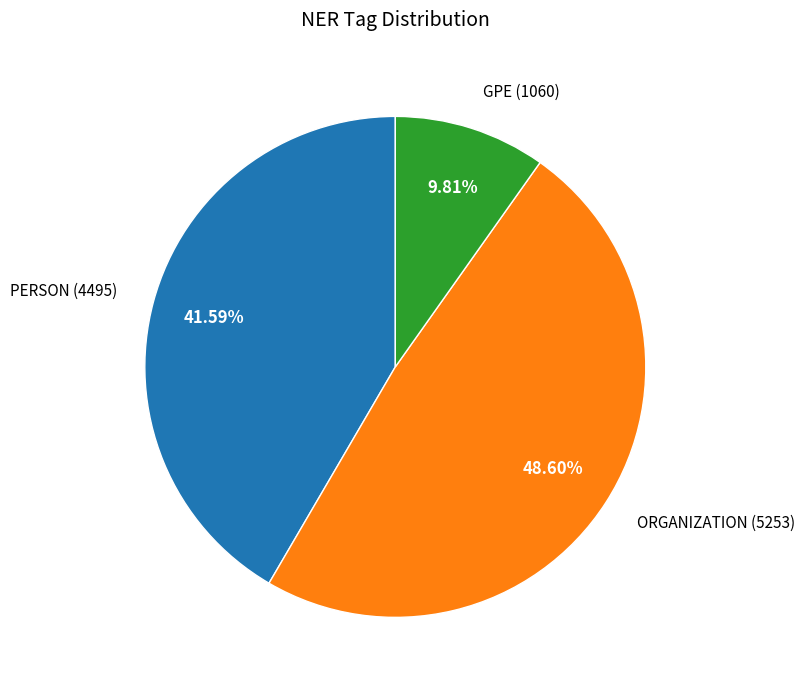

To the nearest percent, what is the difference between the GPE and PERSON slice percentages?

32%